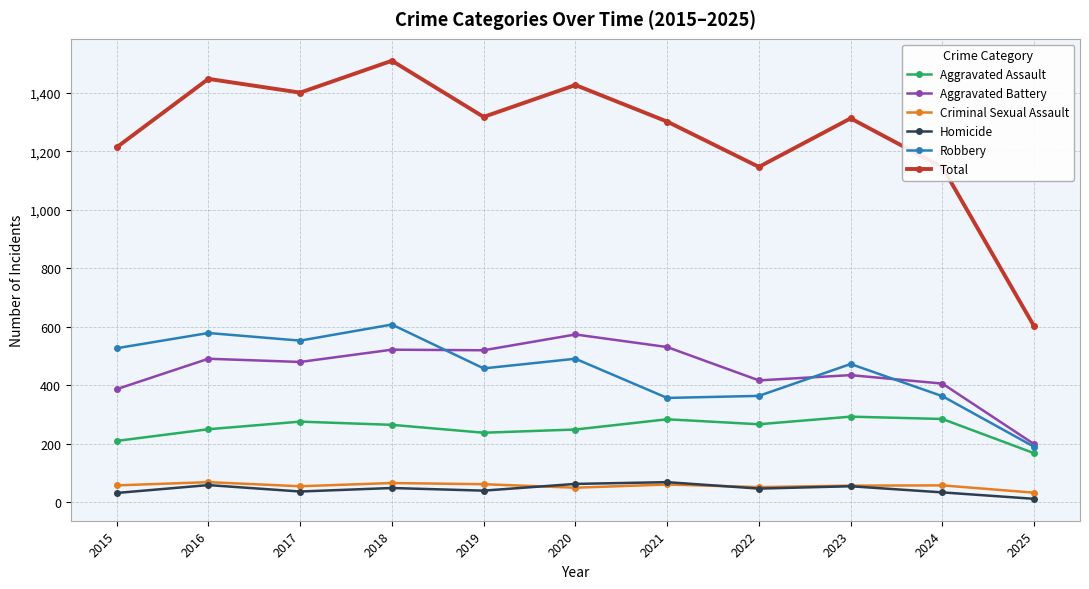

Which series has the largest total across all categories?

Total